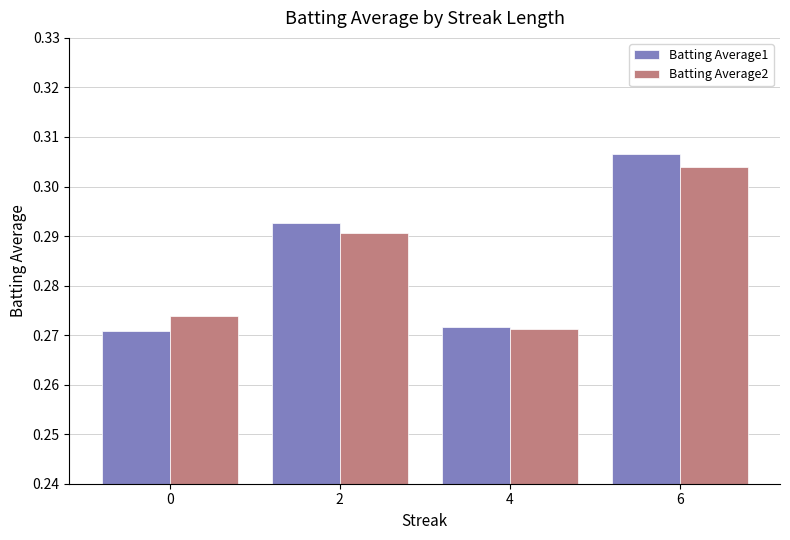

At 0, list the series in order from largest to smallest.

Batting Average2, Batting Average1